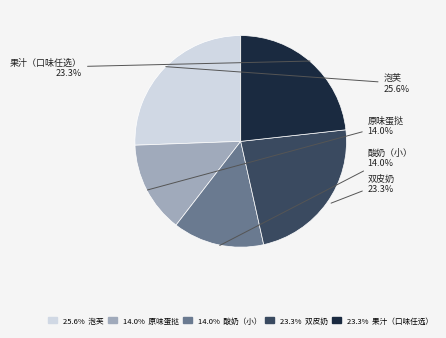

Which category has the biggest portion of the pie?

泡芙